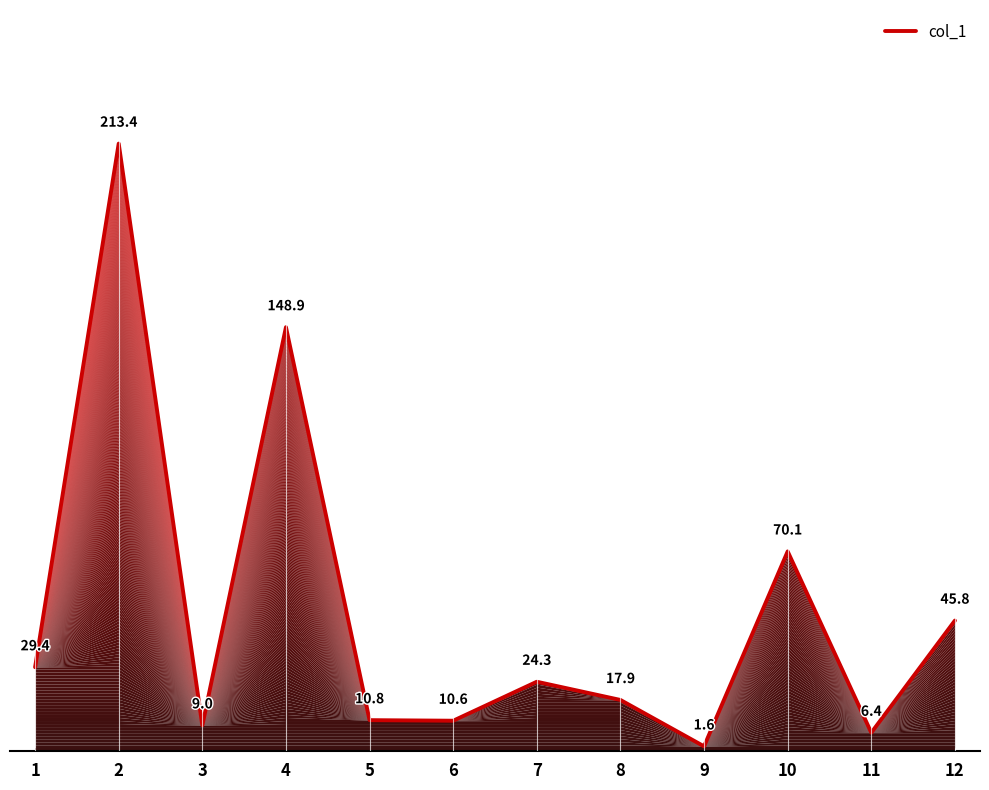

Reading right to left, extract all data points from this chart.

45.8	6.4	70.1	1.6	17.9	24.3	10.6	10.8	148.9	9.0	213.4	29.4